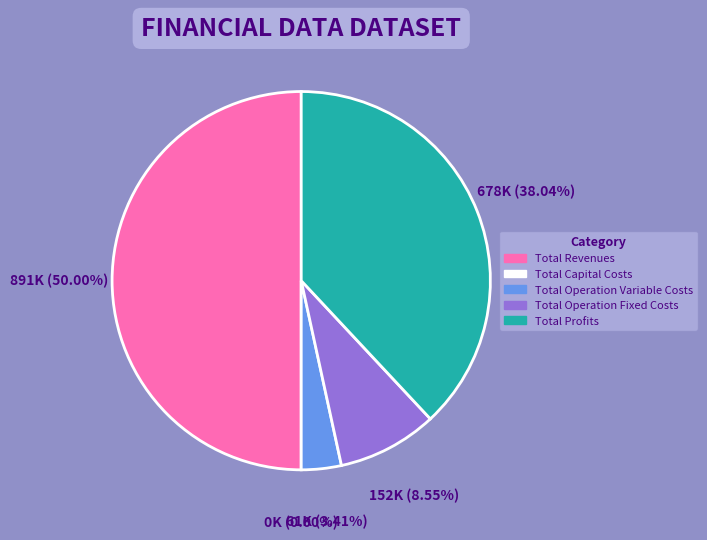

The Total Profits slice represents 38% of the pie. True or false?

True